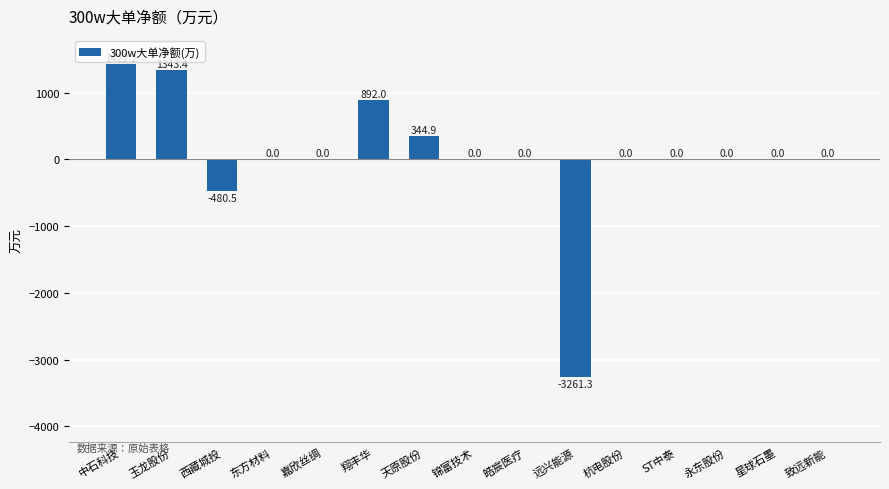

Where is the data nearest to the value -919?

西藏城投